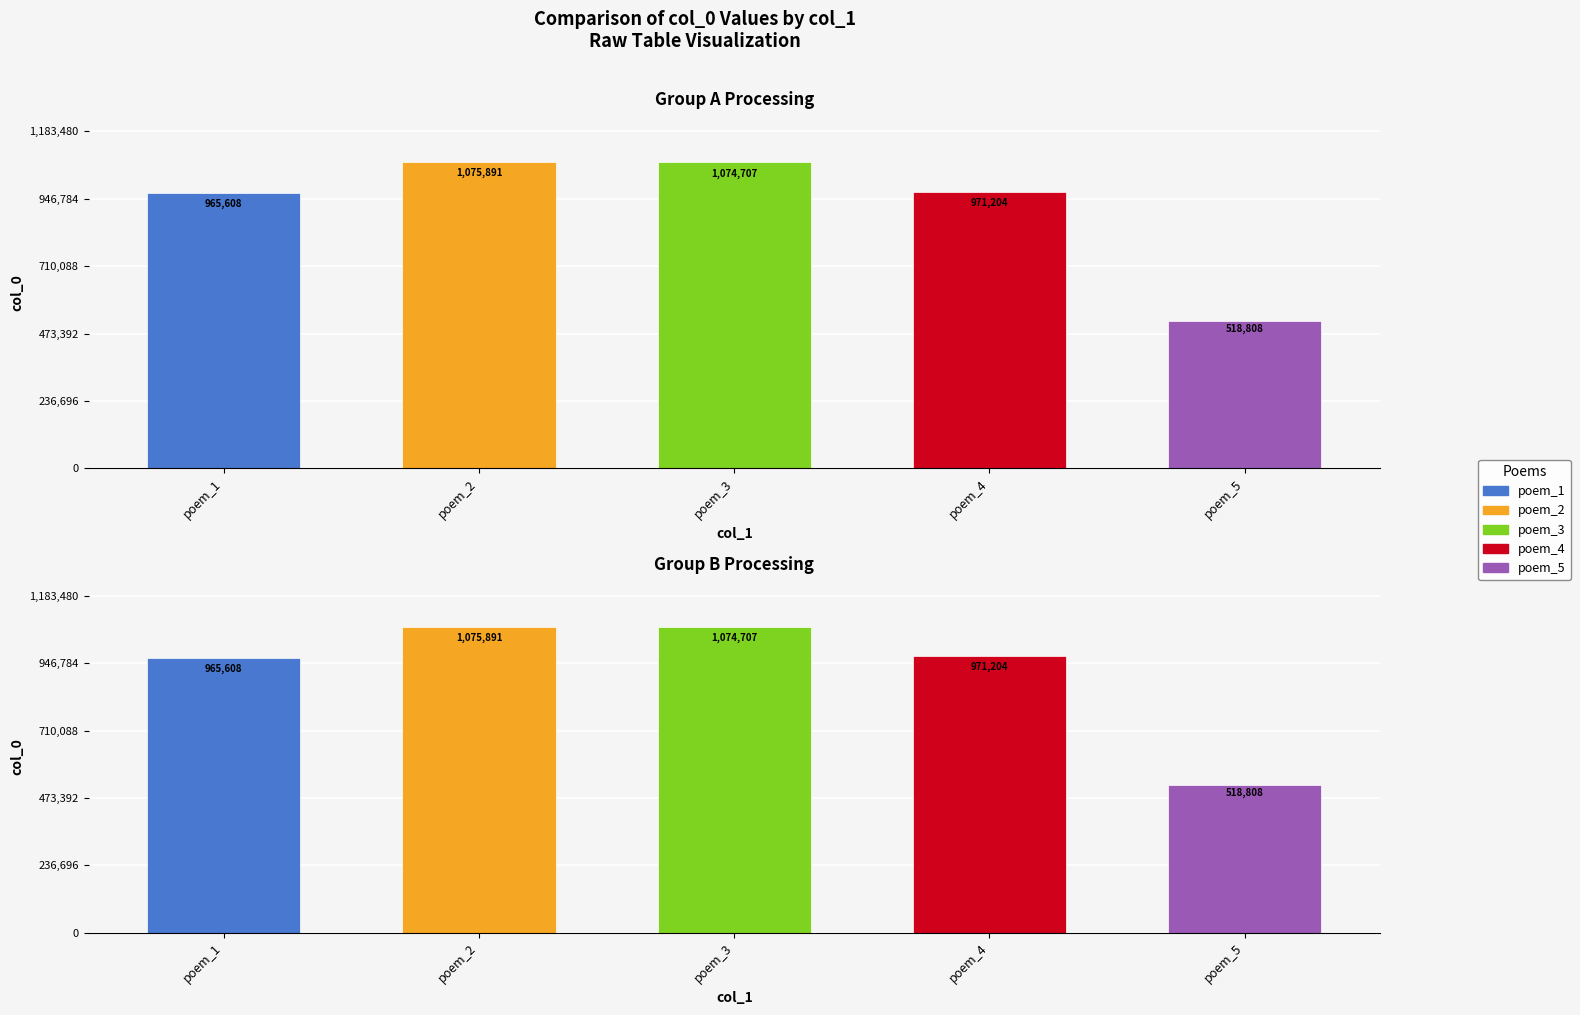

List the labels in order of value, largest first.

poem_2, poem_3, poem_4, poem_1, poem_5